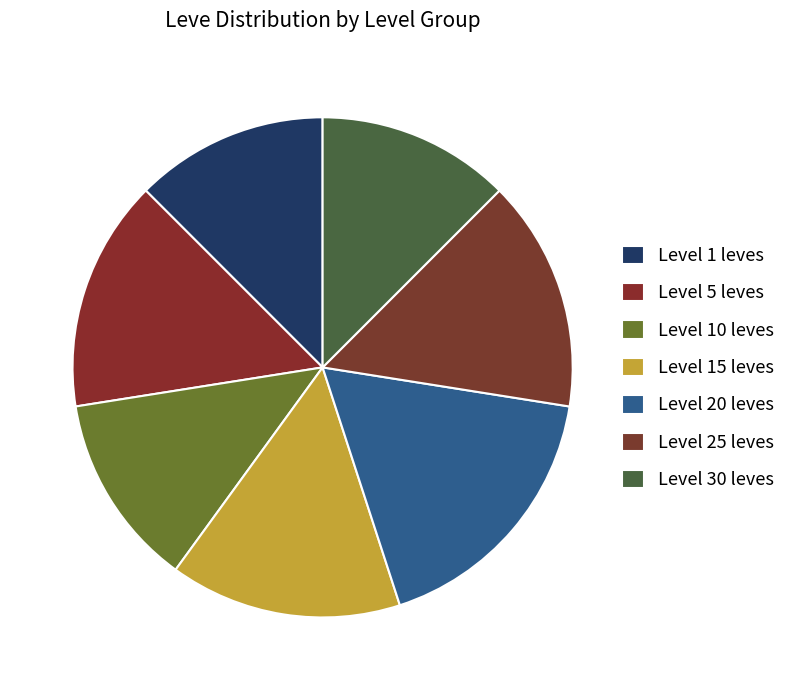

How many segments does this pie chart have?

7